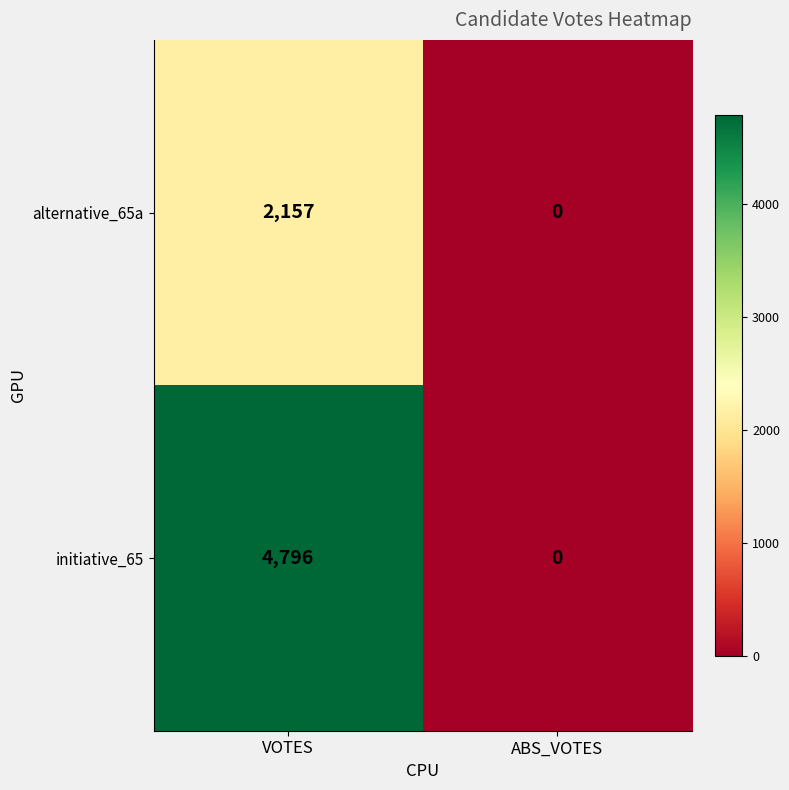

What is the sum of all initiative_65 values?

4796